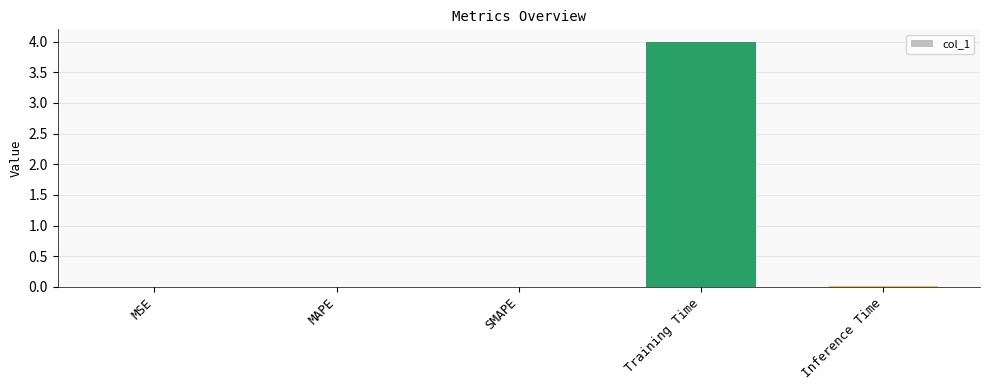

True or false: the data shows 4.0 at Training Time.

True